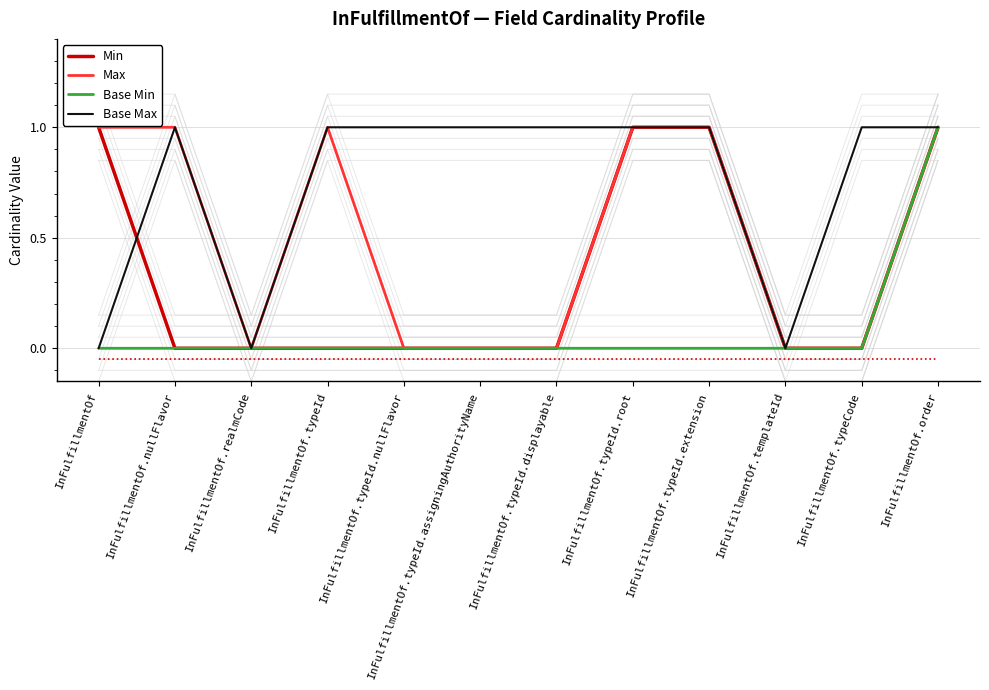

What is the difference between the Max values at InFulfillmentOf.typeId and InFulfillmentOf.typeId.nullFlavor?

1